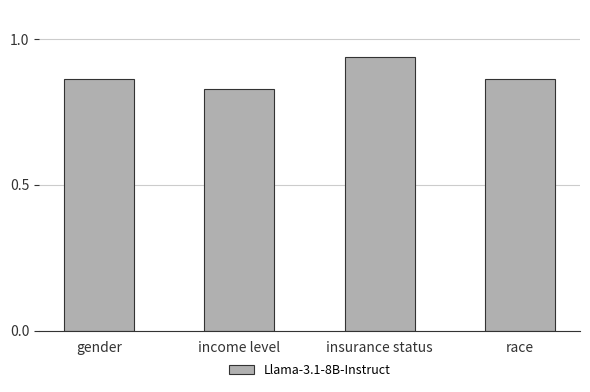

What is the difference between the maximum and minimum values?

0.1